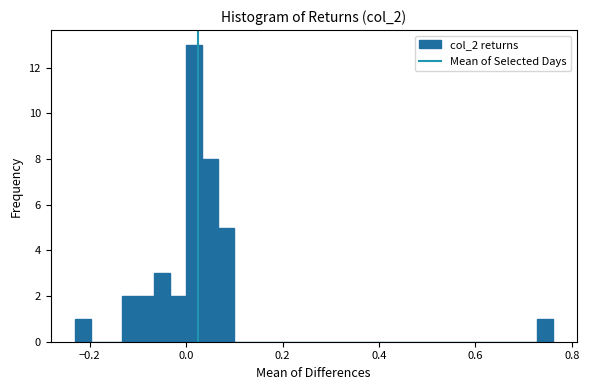

Read against the x-axis, roughly where is the centre of the tallest bar?

0.02